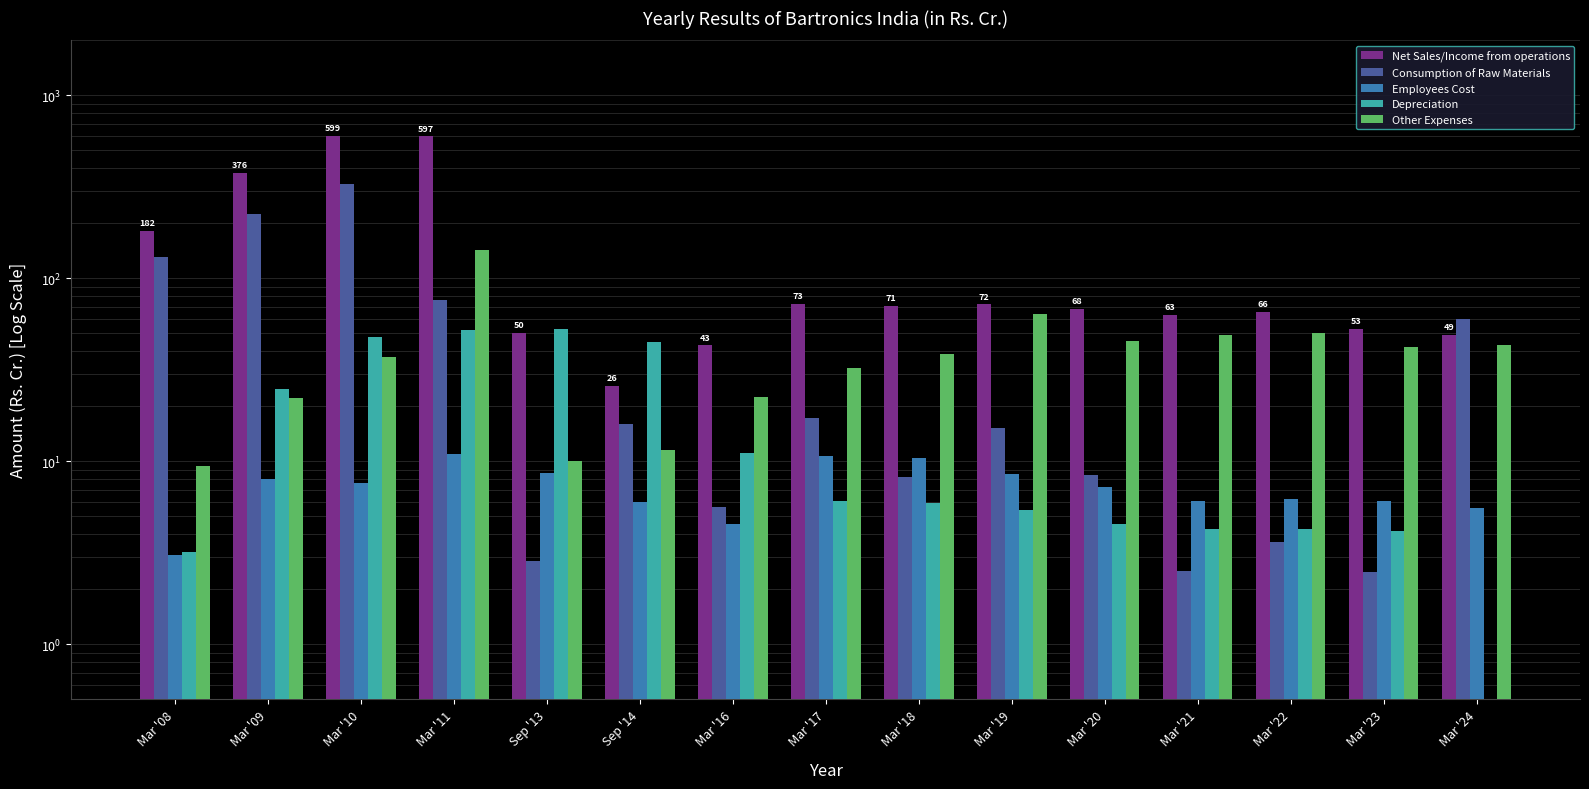

The value of Employees Cost at Mar '11 is 17.7. True or false?

False